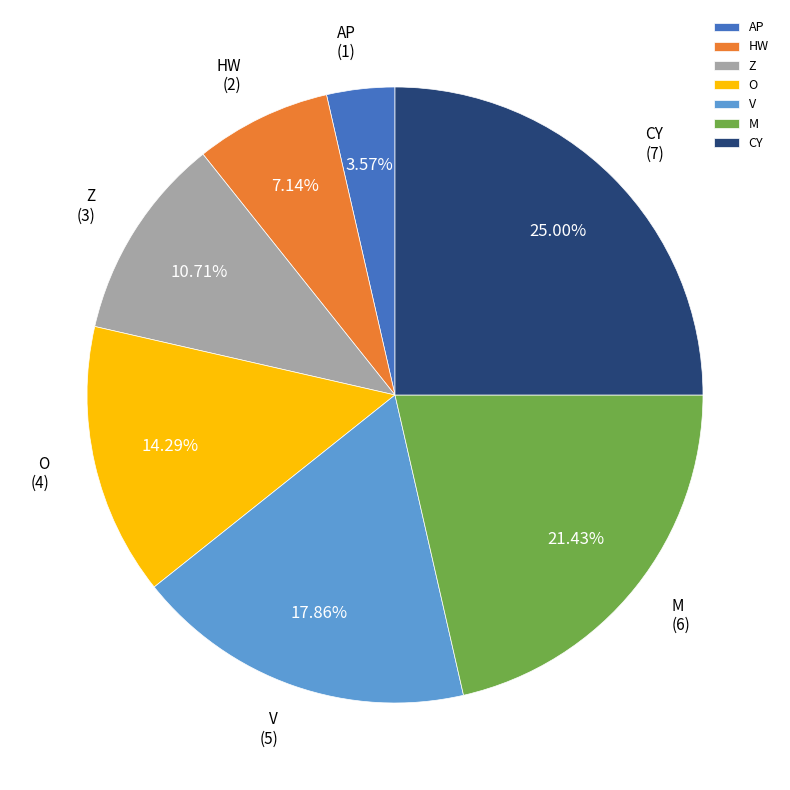

To the nearest percent, what is the average slice percentage?

14%